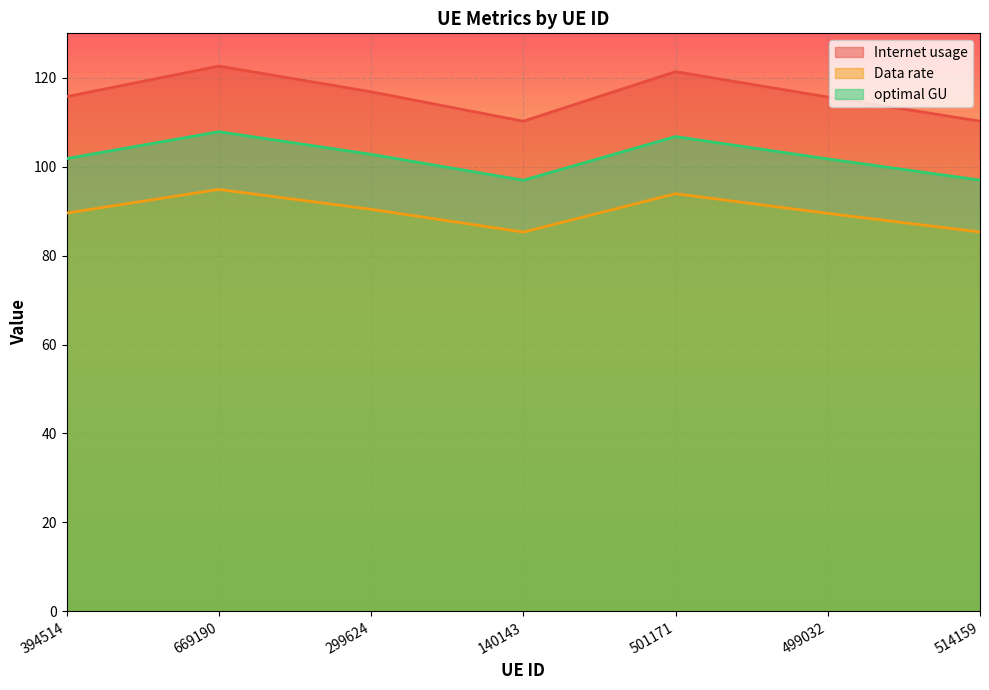

Count the number of data series in this chart.

3